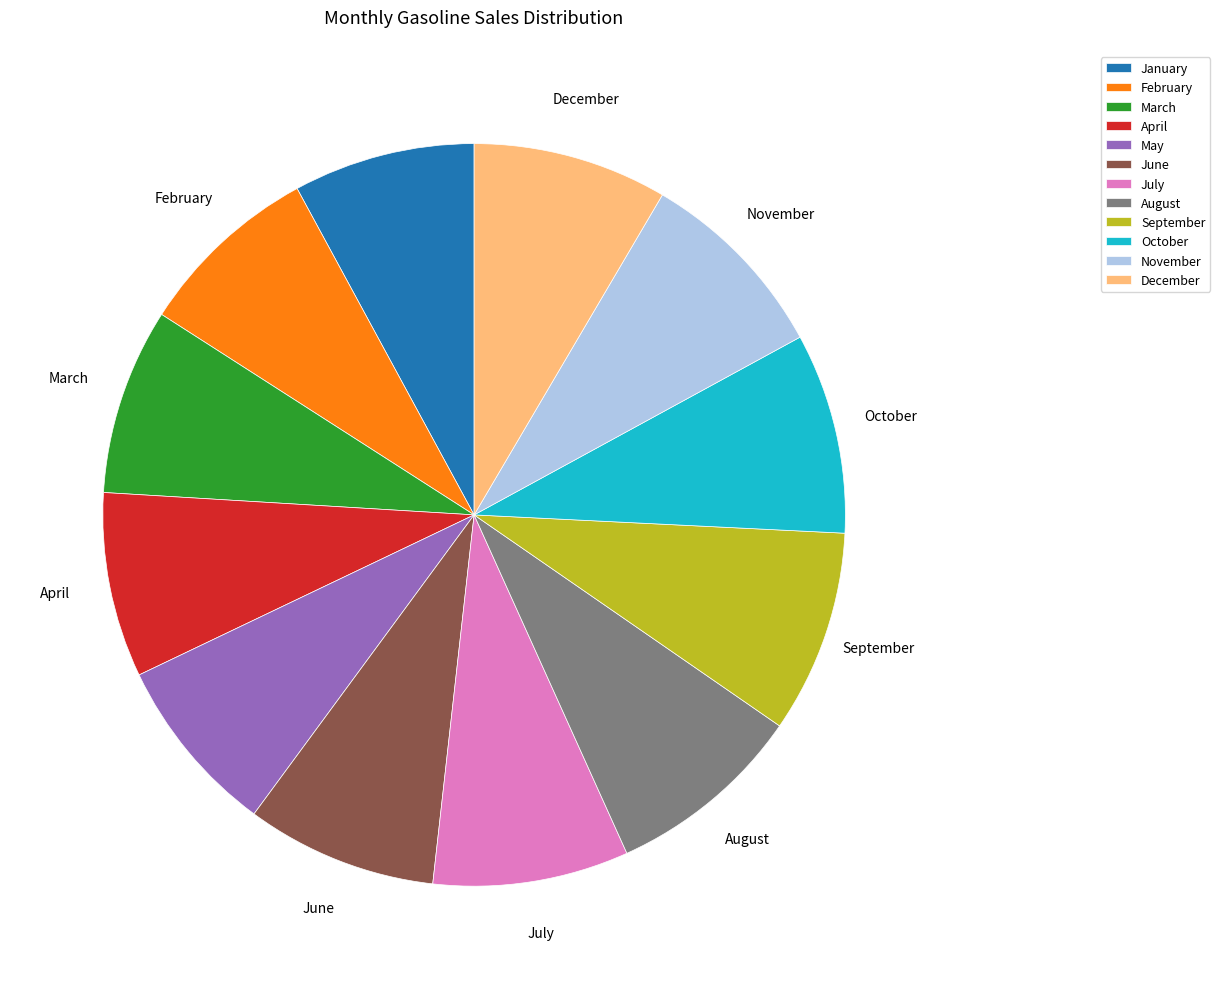

Is it true that June is 8% of the pie?

True